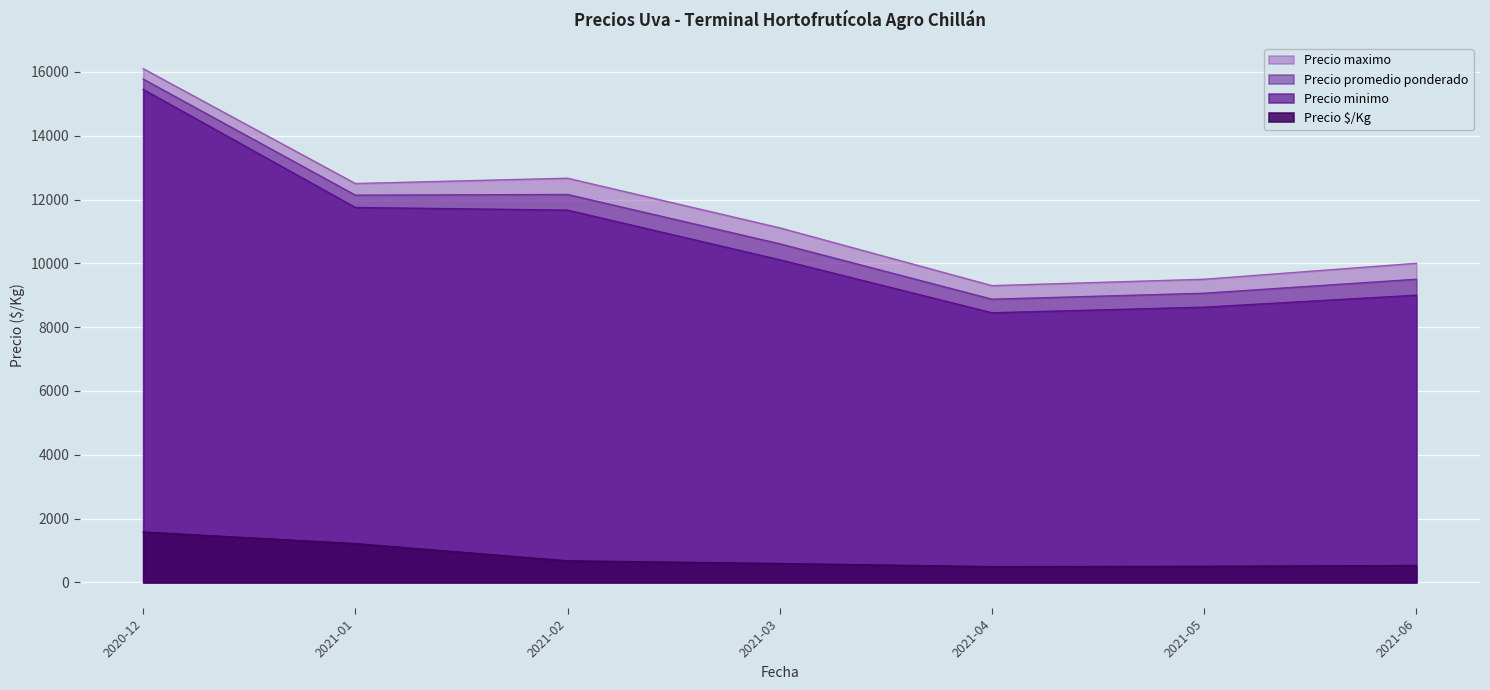

What is the sum of all Precio $/Kg values?

5581